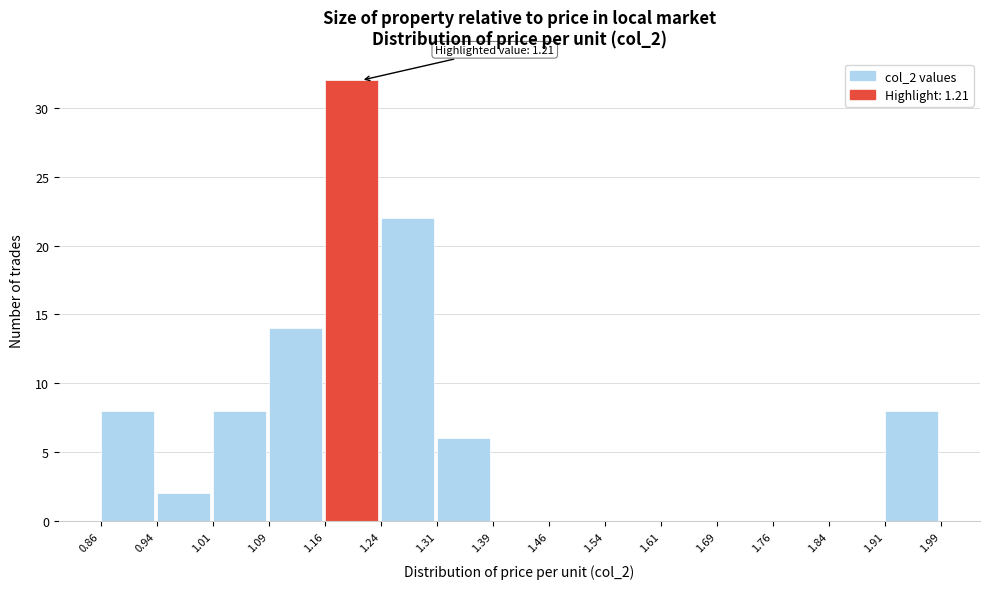

Which range on the x-axis has the tallest bar?

1.16 to 1.24